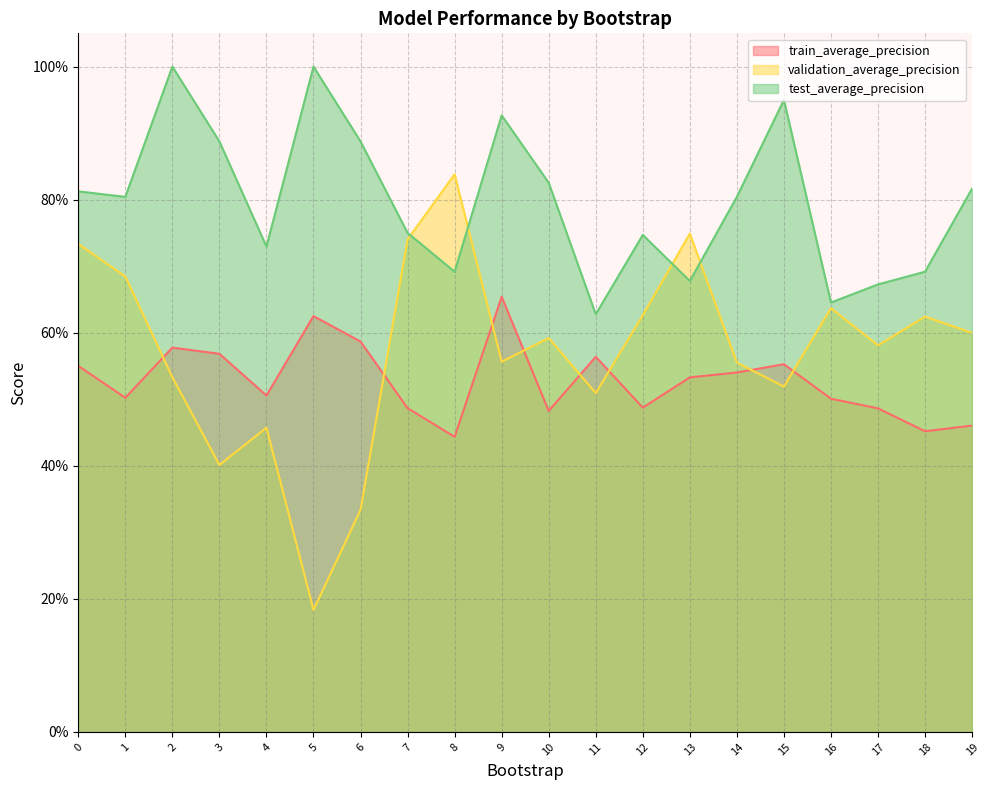

The test_average_precision series shows 0.6 at 11. True or false?

True